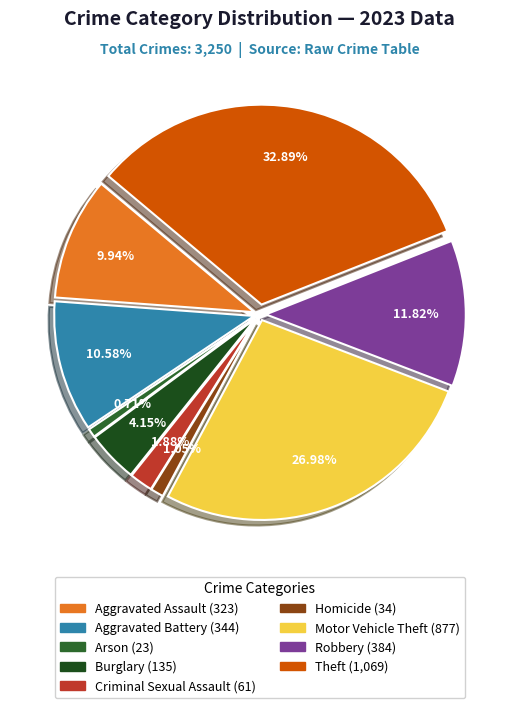

Combined, do Aggravated Battery and Criminal Sexual Assault account for over 50%?

No